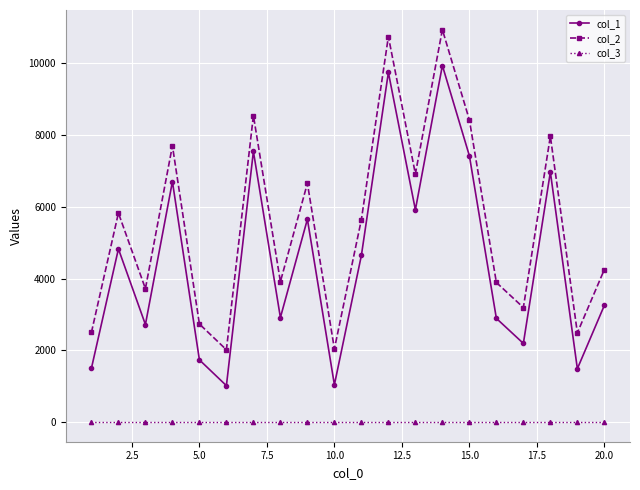

Which series has the largest total across all categories?

col_2